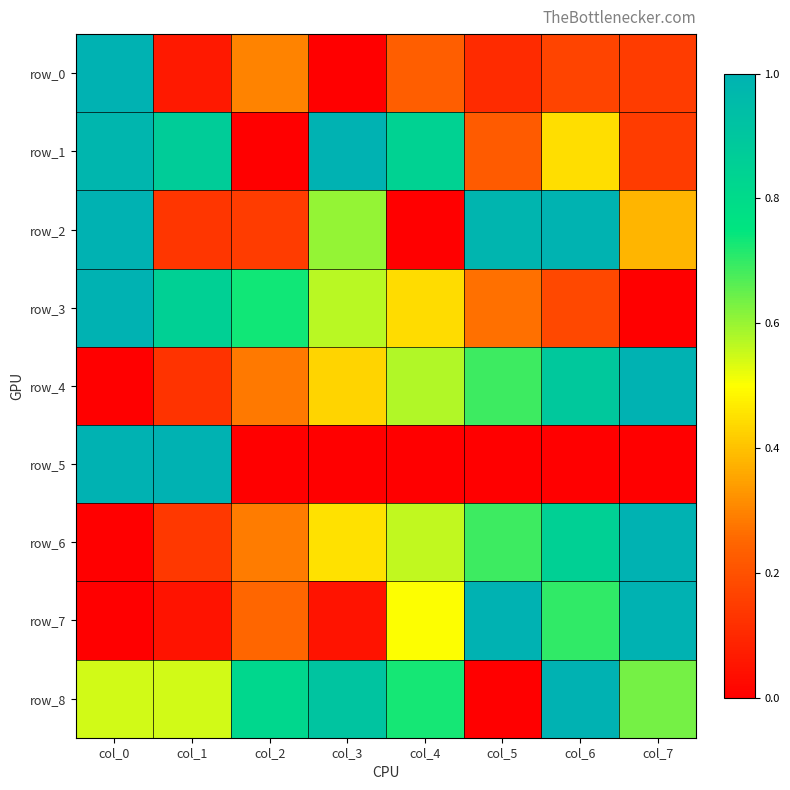

Between col_3 and col_6, which series saw the biggest shift?

row_7